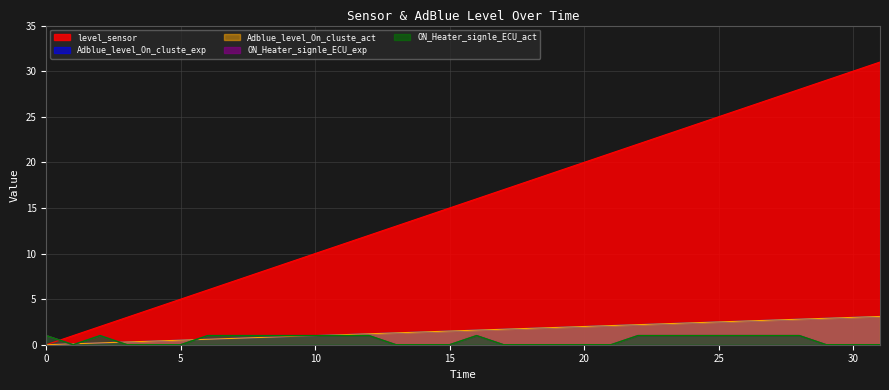

What value does the ON_Heater_signle_ECU_act series have at 28?

1.0